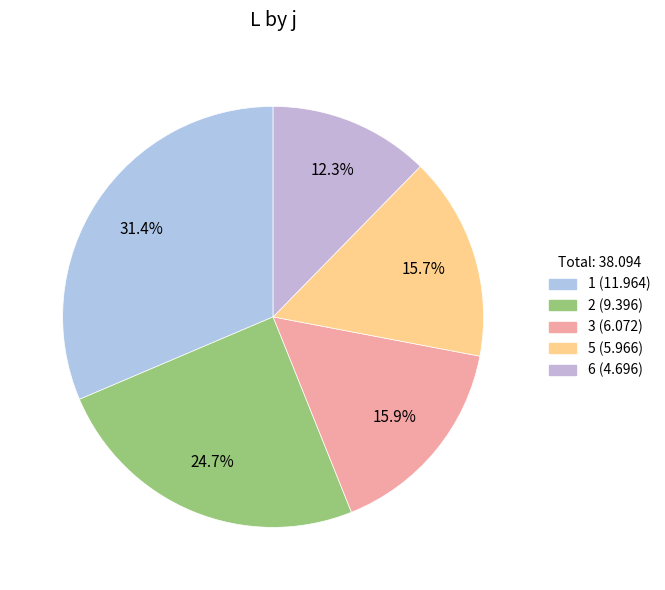

What percentage is the 6 slice, to the nearest percent?

12%